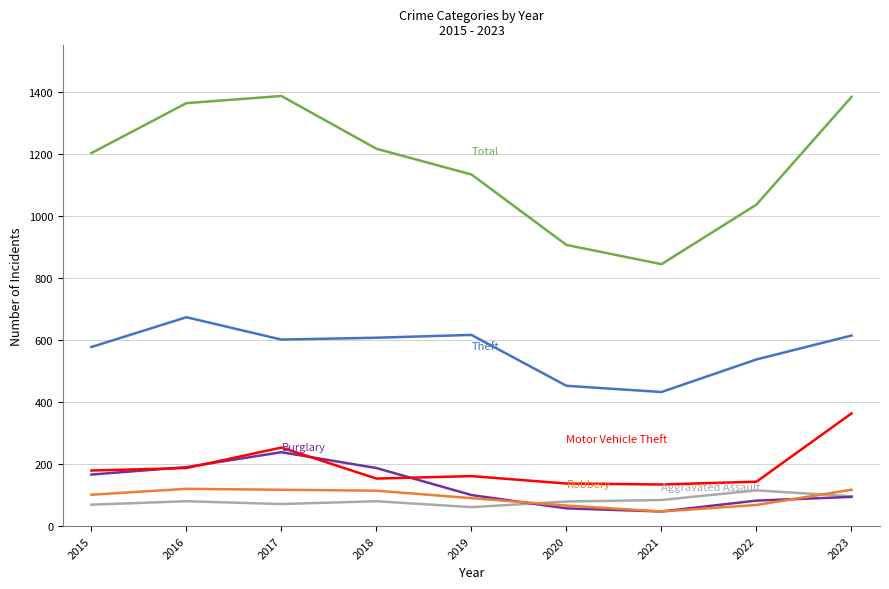

What is the difference between the highest and lowest values at 2016?

1283